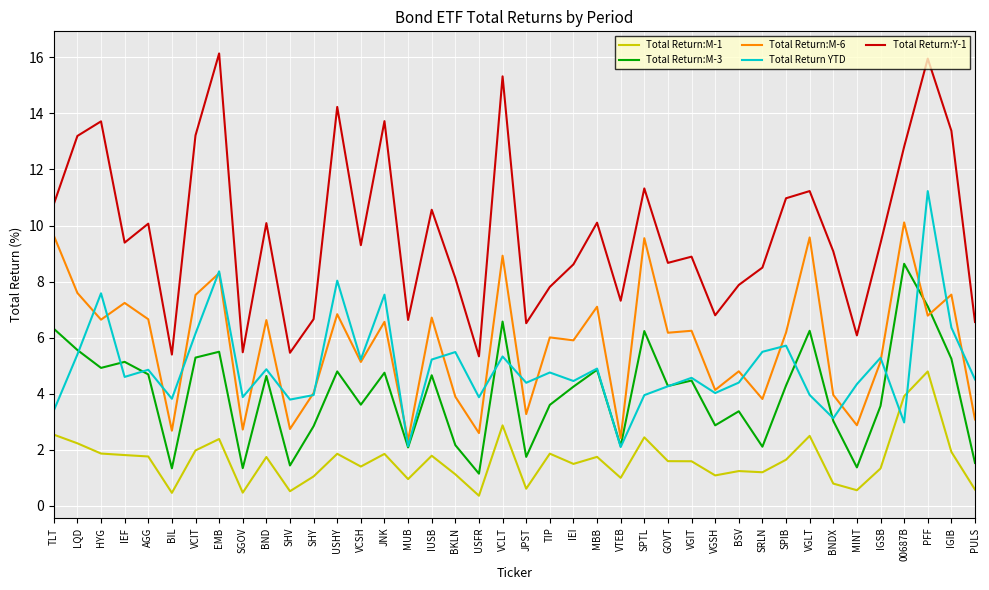

What is the difference between the Total Return:M-3 values at IUSB and SPTL?

1.6